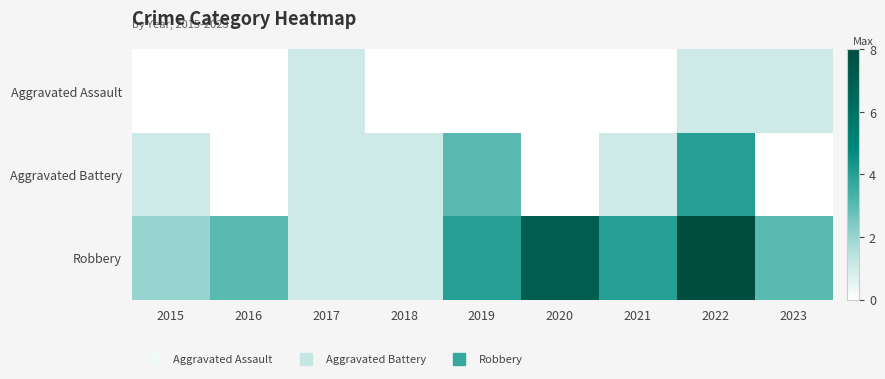

Between 2019 and 2021, which series saw the biggest shift?

Aggravated Battery